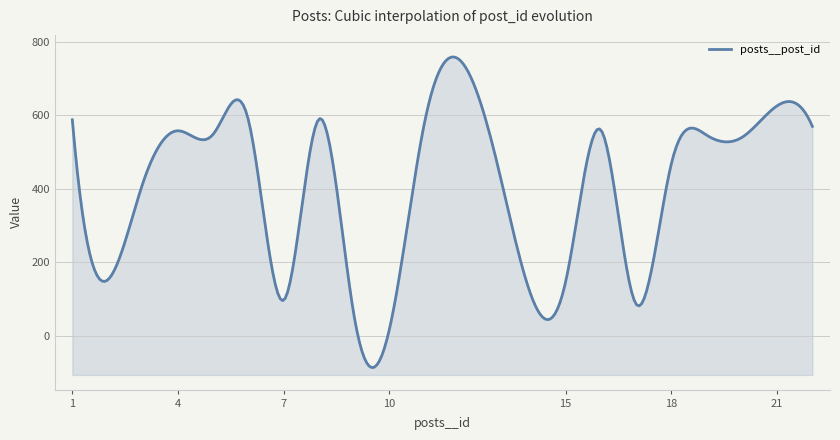

Does the chart display data point markers on the line(s)?

No